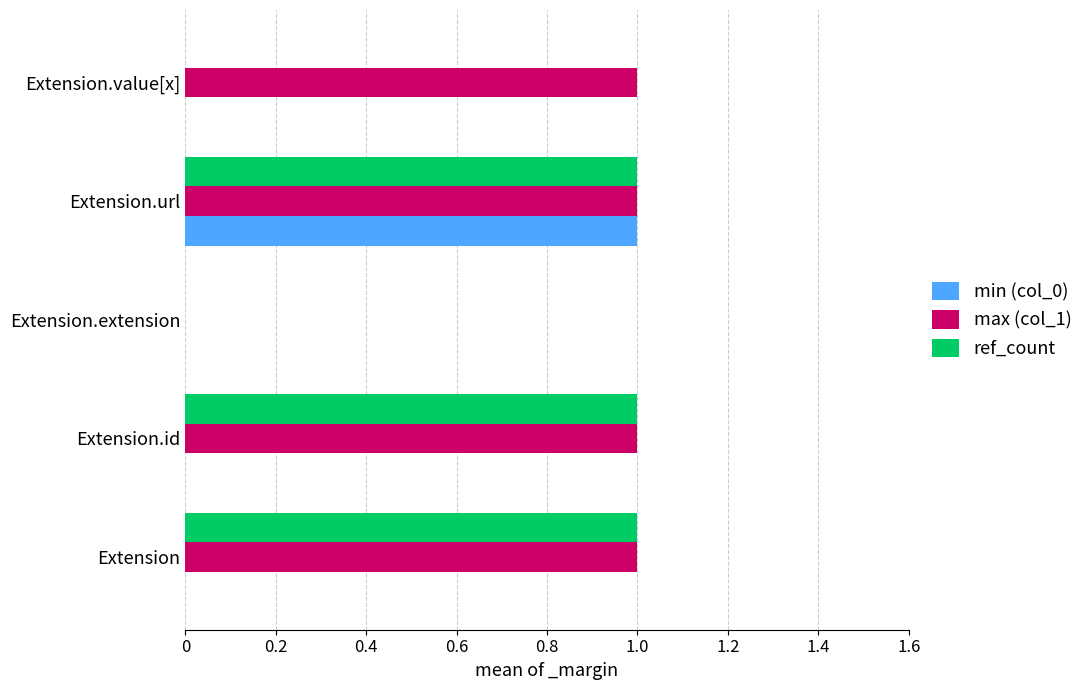

The value of ref_count at Extension.extension is 0. True or false?

True